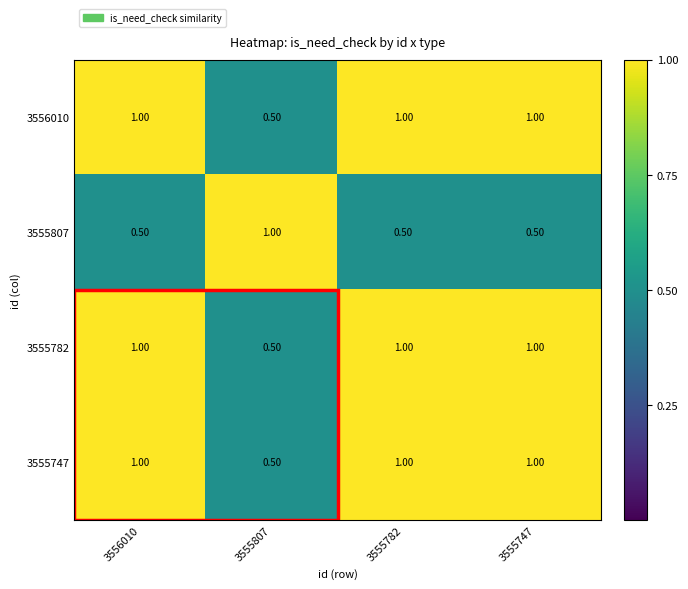

Is the value of 3555747 at 3555782 greater than the value of 3555807 at 3555782?

Yes